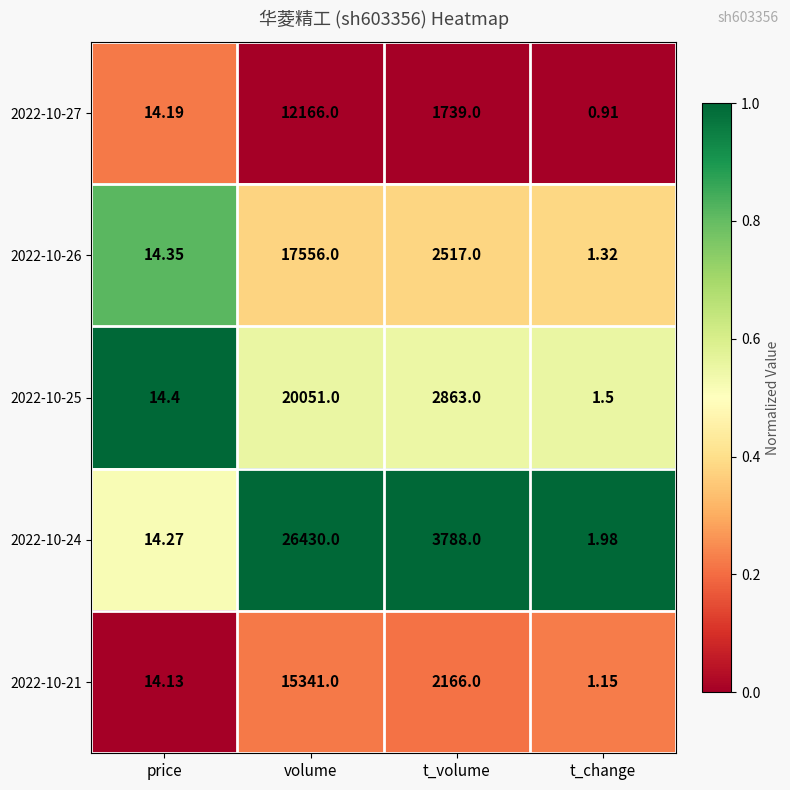

Where does the 2022-10-25 series first go above 2863?

volume